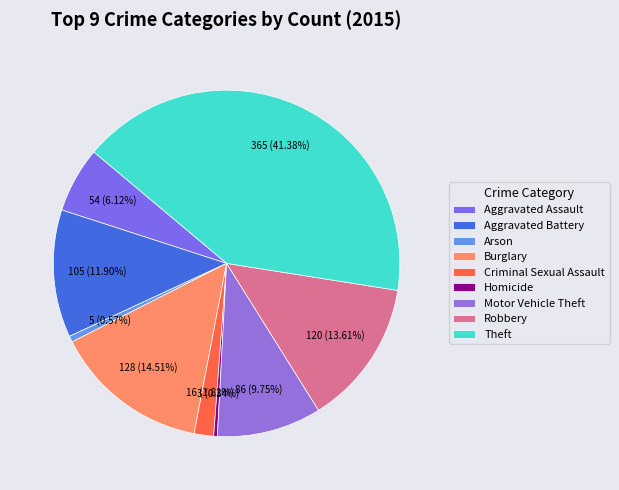

Is the sum of Theft and Motor Vehicle Theft greater than half?

Yes